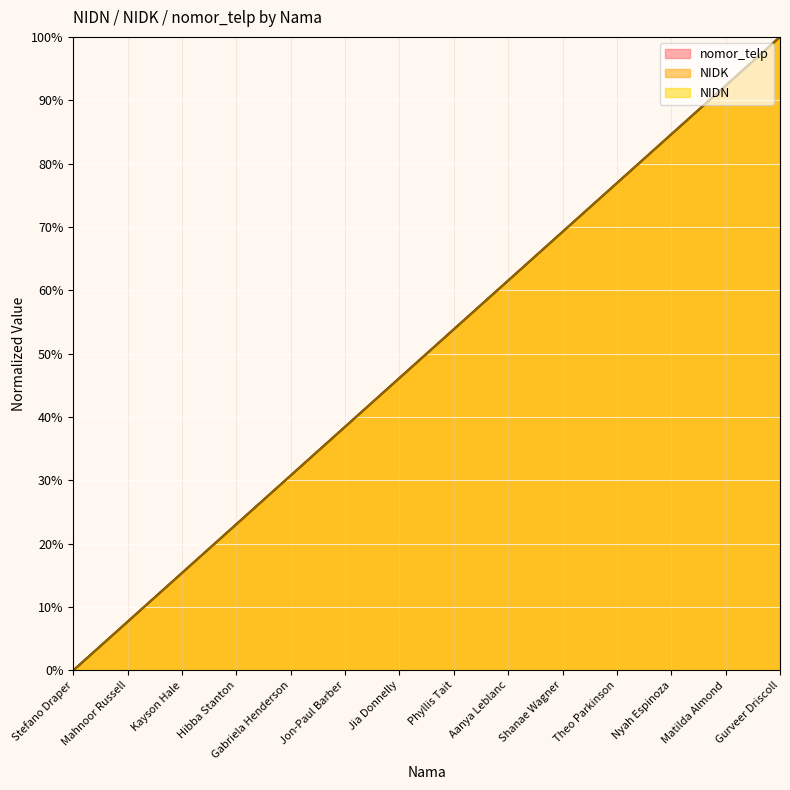

How many data points in NIDN are above 0?

13